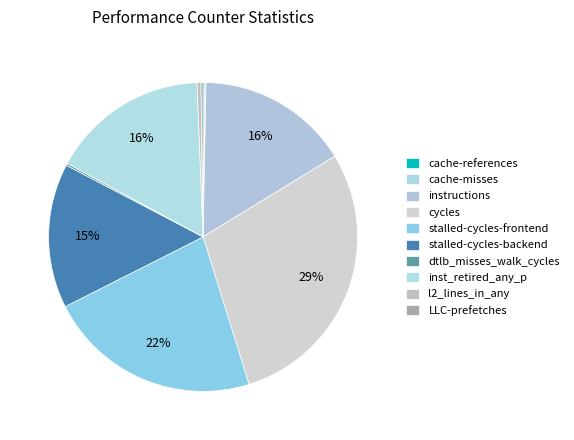

How much of the chart is everything except stalled-cycles-backend?

84.9%